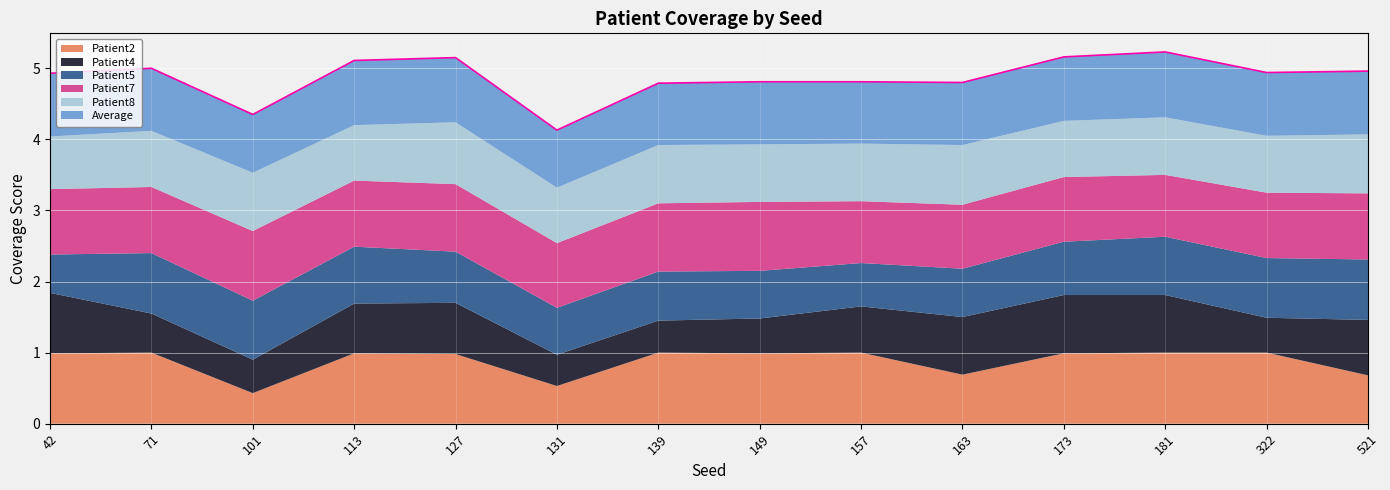

How many categories are shown in the chart?

14